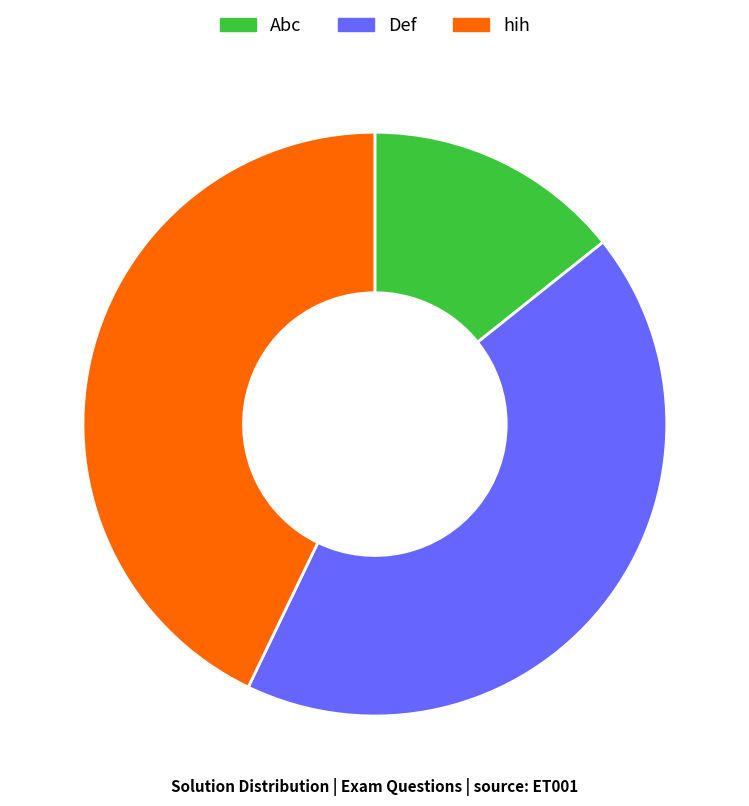

Which slice is the smallest?

Abc